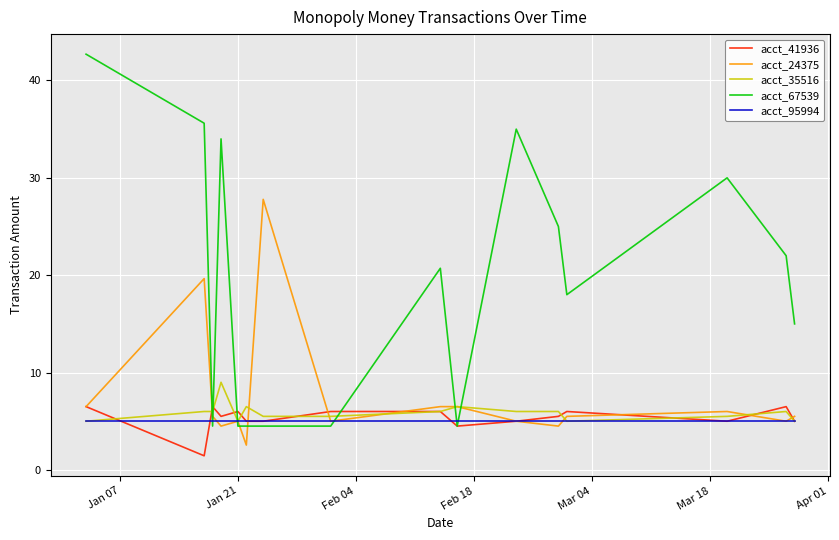

Which series has the largest total across all categories?

acct_67539